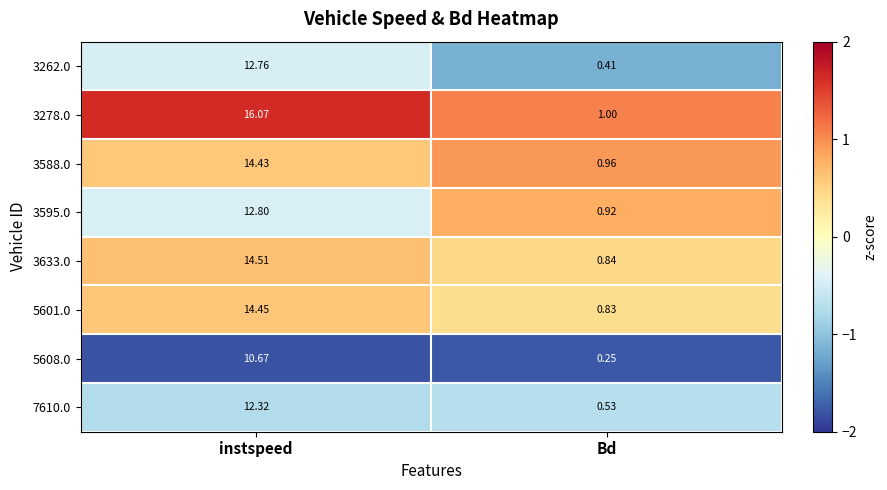

At which category is the sum across all series the highest?

instspeed